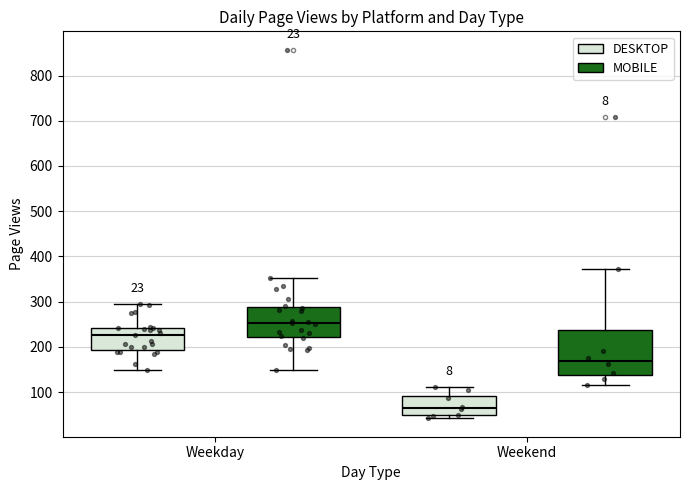

Which box's median line is the highest?

Weekday (MOBILE)